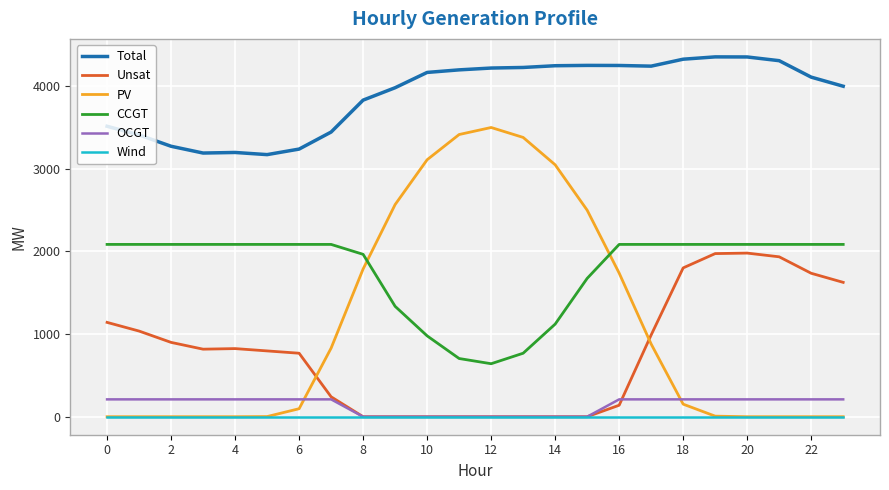

True or false: Total and Unsat intersect in this chart.

False